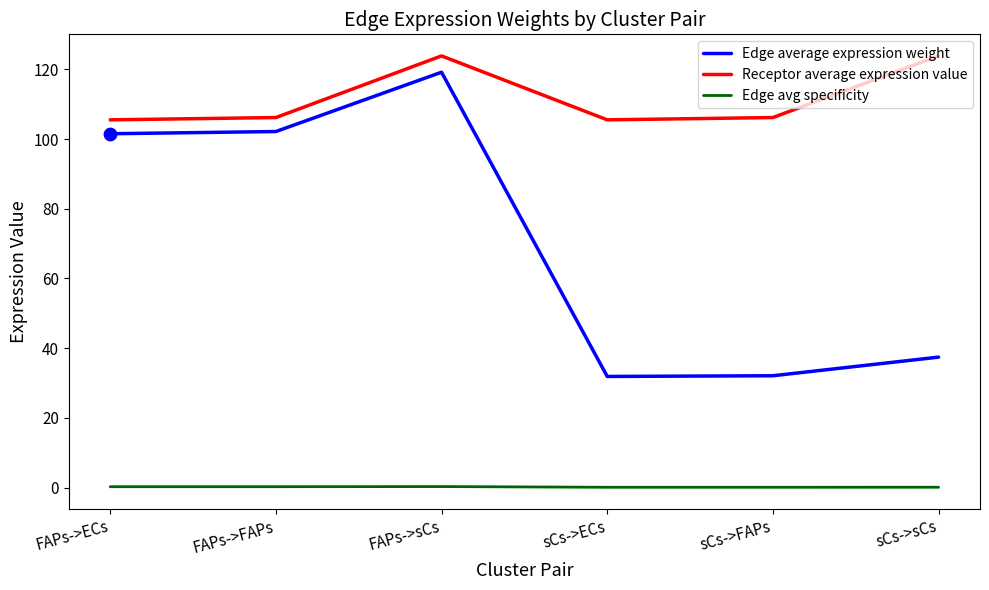

At how many categories does at least one series exceed 18?

6